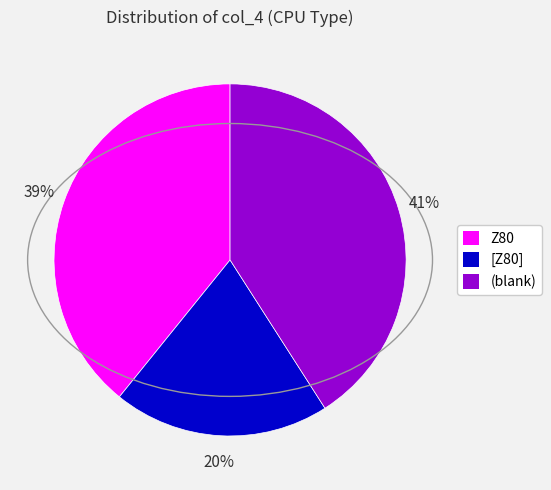

To the nearest percent, what is the difference between the largest and smallest slice percentages?

21%